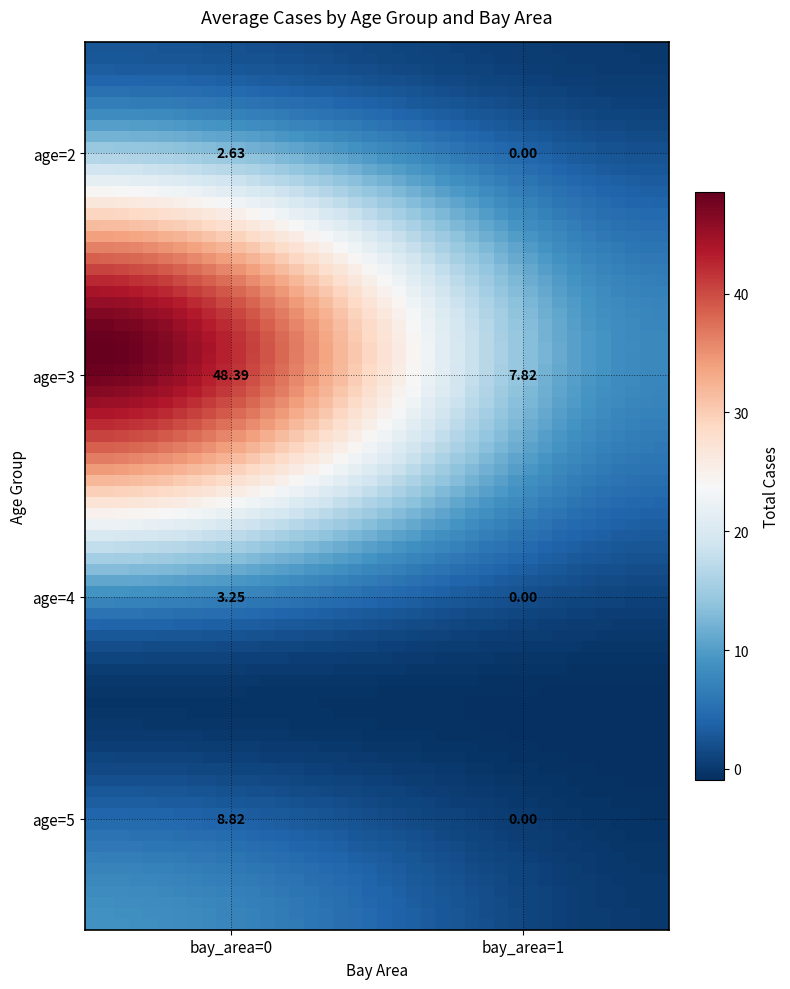

At which label does the data first exceed 3?

age=3_bay_area=0